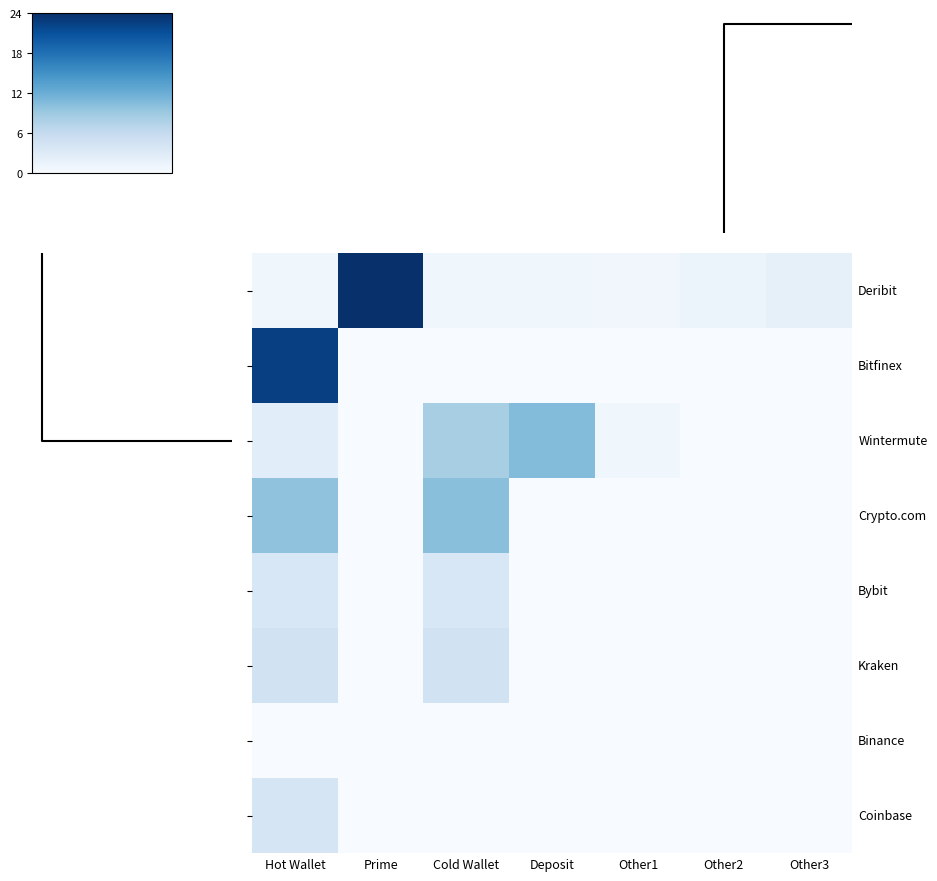

Count the number of categories in the chart.

7